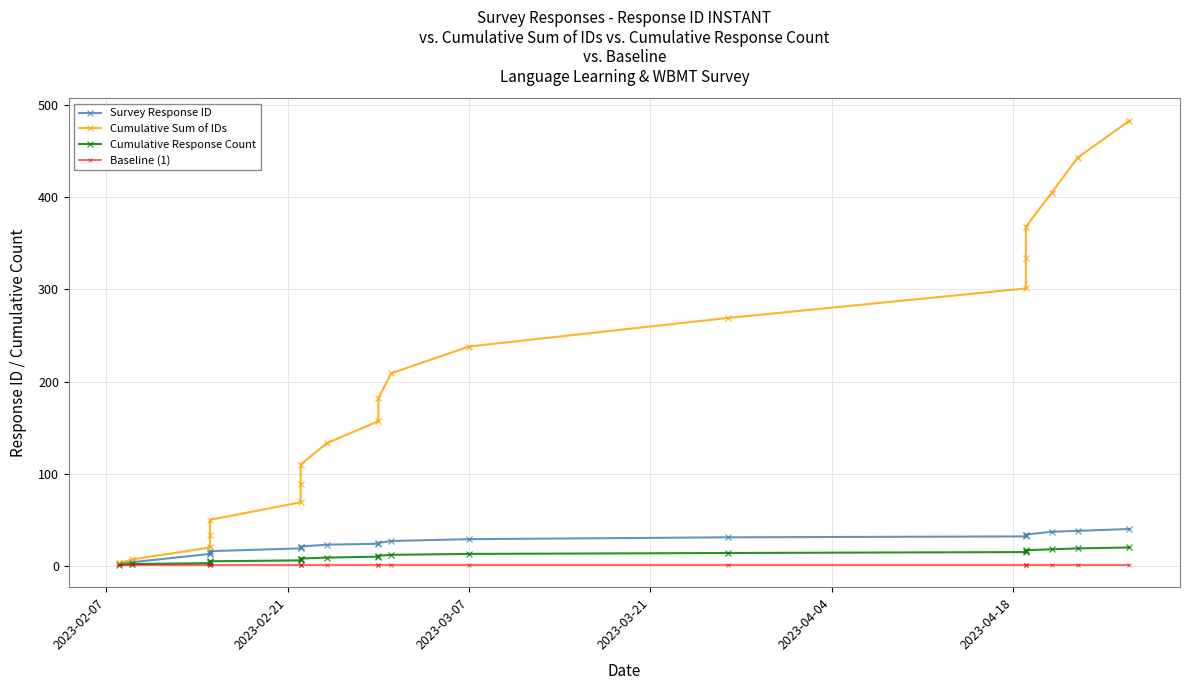

How many categories are shown in the chart?

20